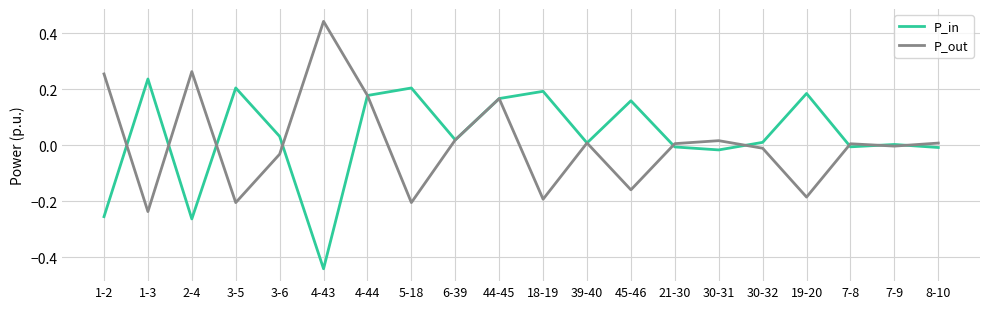

How many series are shown in this chart?

2